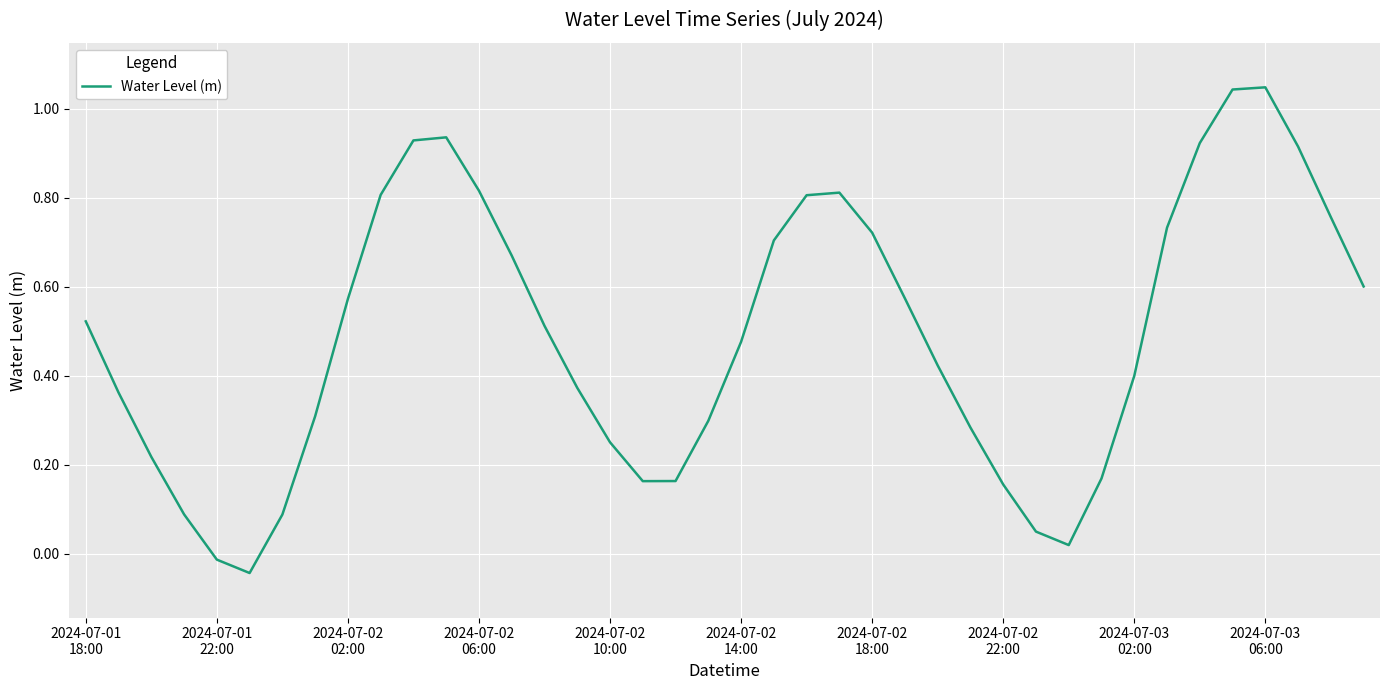

What is the difference between the maximum and minimum values?

1.1